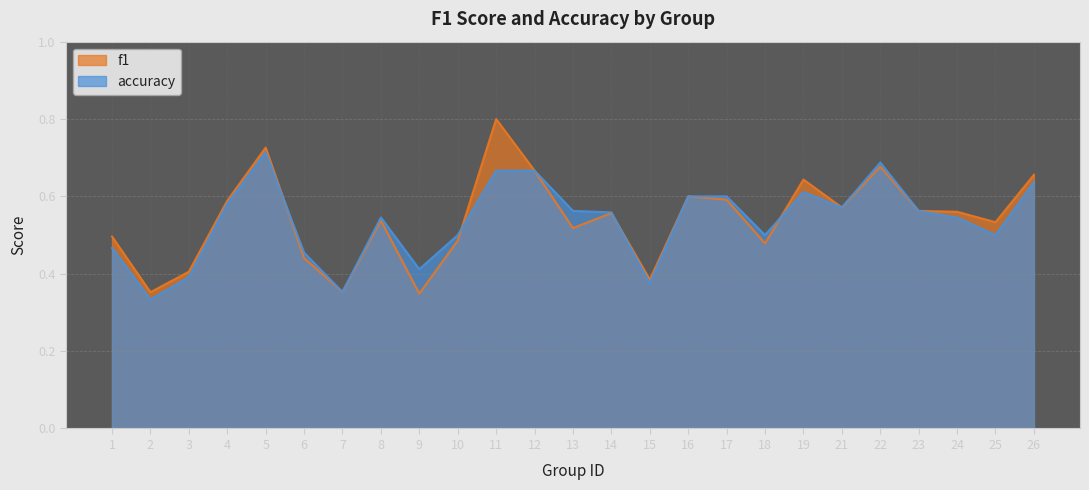

True or false: accuracy has a value of 0.2 at 2.

False